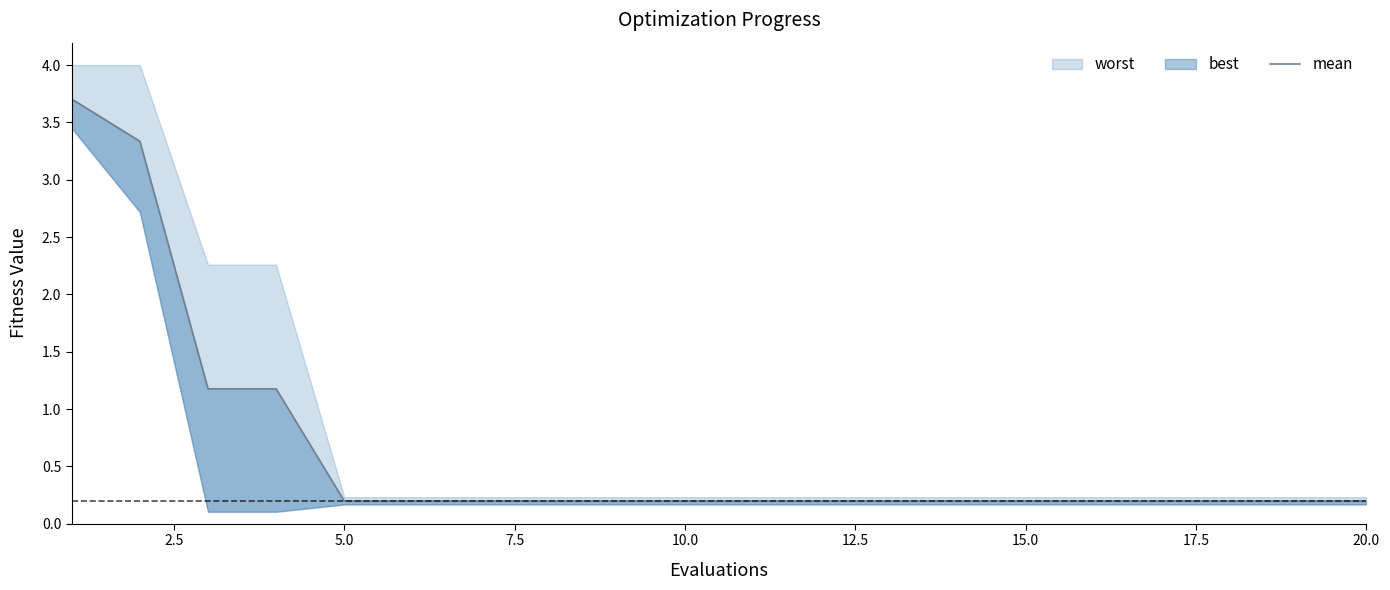

What is the difference between the maximum and second lowest values?

3.5